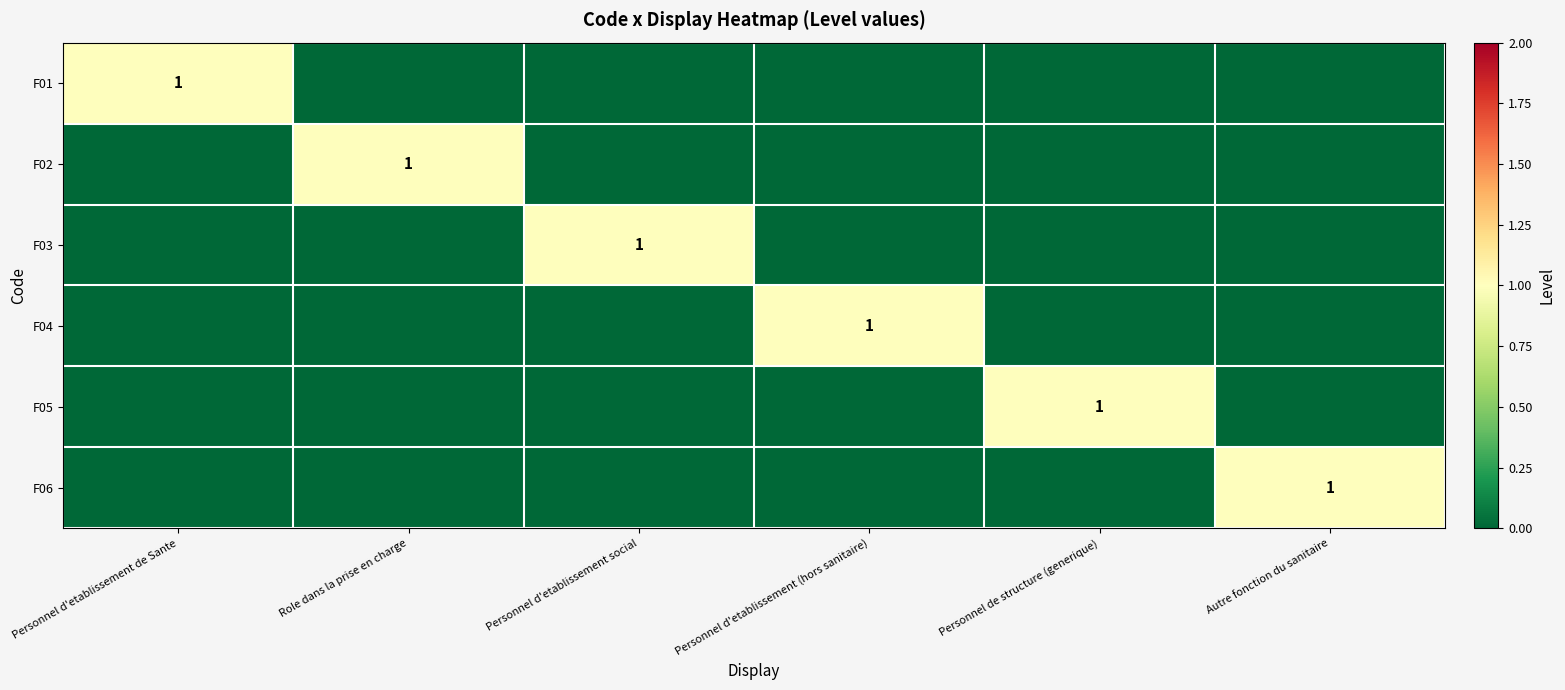

True or false: F02 has a value of 1 at Personnel d'etablissement (hors sanitaire).

False